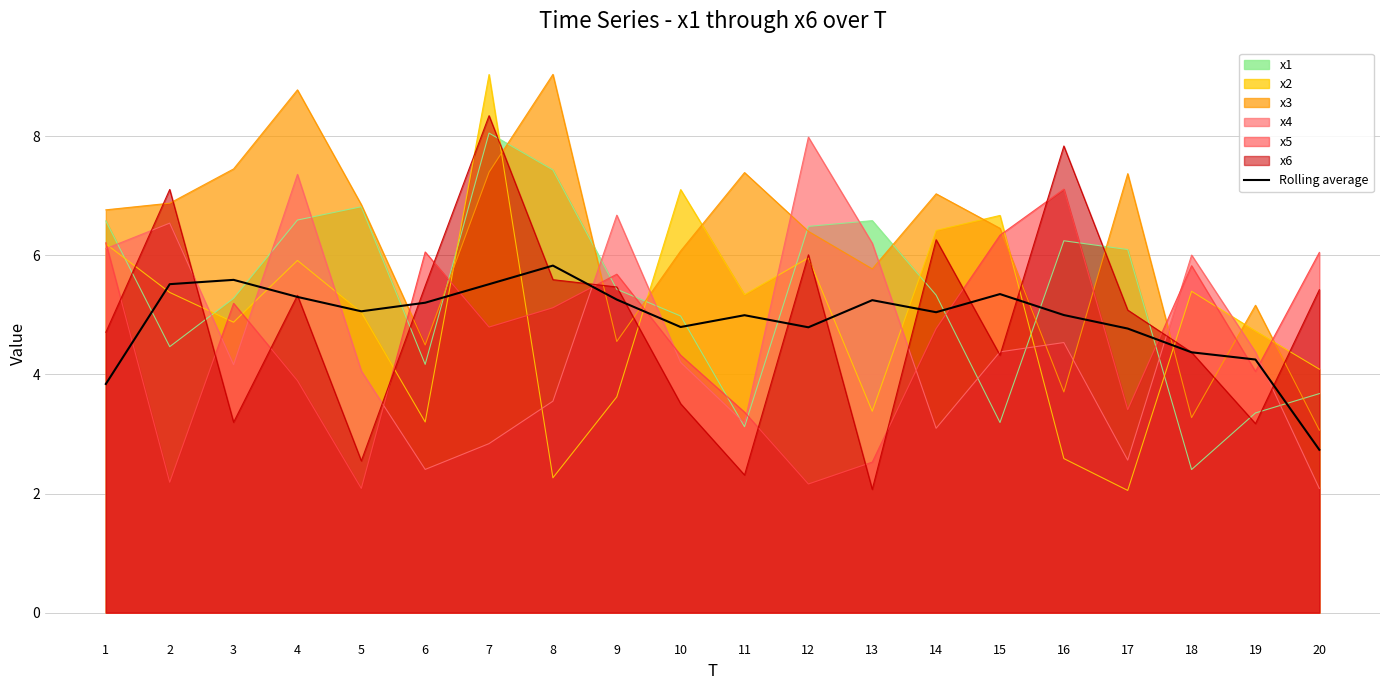

Rank the categories by value from lowest to highest.

20, 1, 19, 18, 17, 12, 10, 11, 16, 14, 5, 6, 13, 9, 4, 15, 7, 2, 3, 8